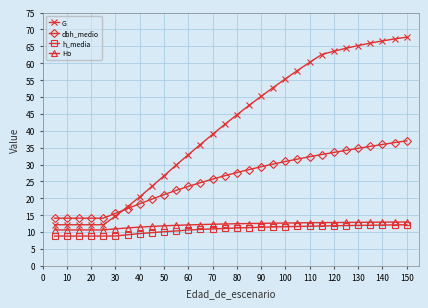

True or false: dbh_medio and Ho intersect in this chart.

False